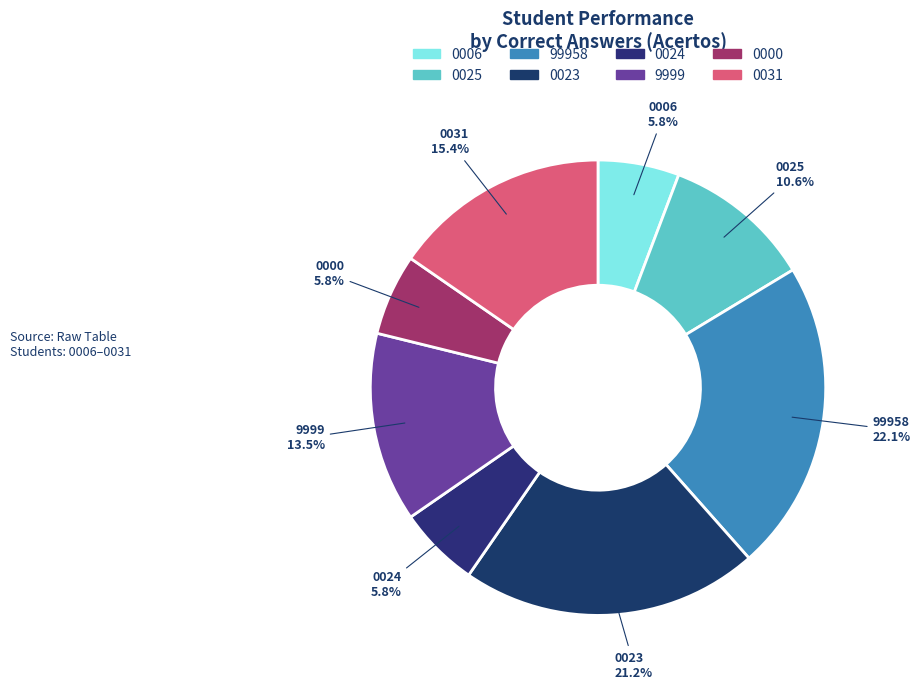

To the nearest percent, what is the difference between the 99958 and 0006 slice percentages?

16%